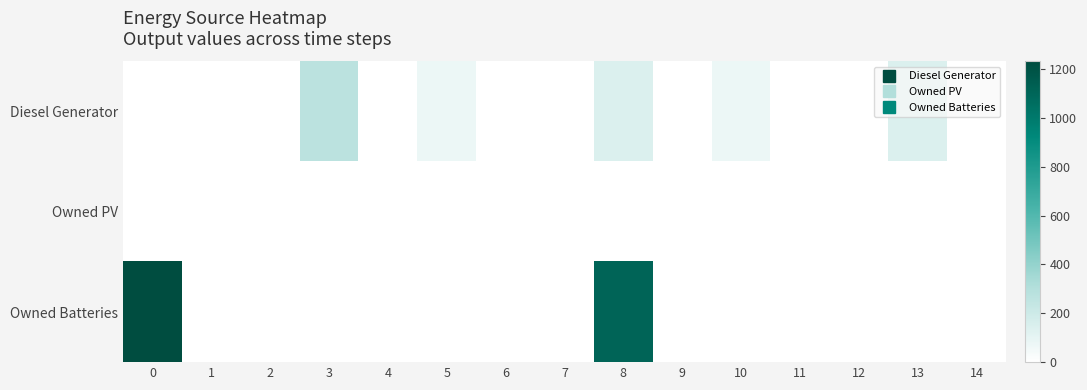

Reading left to right, what are all the values shown in this chart?

Diesel Generator: 0=0.0	1=0.0	2=0.0	3=273.0	4=0.0	5=76.0	6=0.0	7=0.0	8=141.0	9=0.0	10=76.0	11=0.0	12=0.0	13=141.0	14=0.0
Owned PV: 0=0.0	1=0.0	2=0.0	3=0.0	4=0.0	5=0.0	6=0.0	7=0.0	8=0.0	9=0.0	10=0.0	11=0.0	12=0.0	13=0.0	14=0.0
Owned Batteries: 0=1231.0	1=0.0	2=0.0	3=0.0	4=0.0	5=0.0	6=0.0	7=0.0	8=1110.0	9=0.0	10=0.0	11=0.0	12=0.0	13=0.0	14=0.0